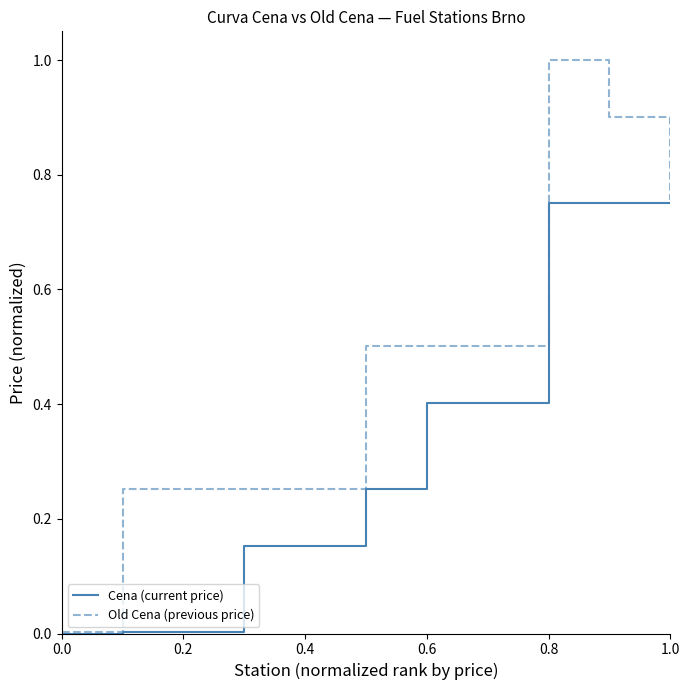

Which series has the largest range (max minus min)?

Old Cena (previous price)